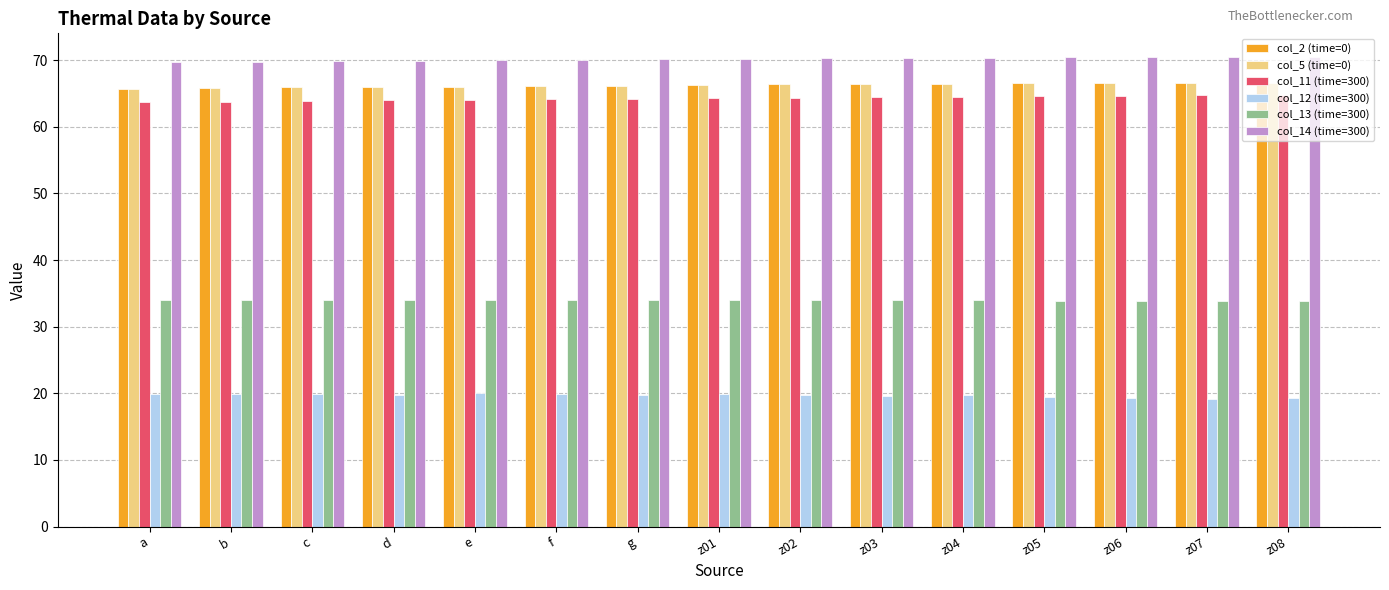

What is the spread (max minus min) of values at f?

50.2